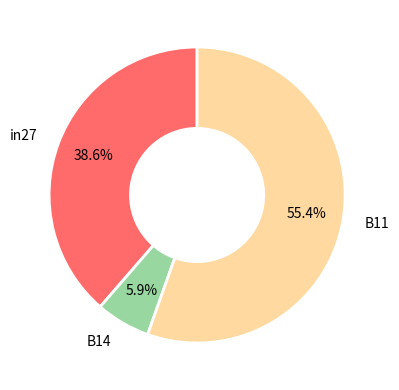

Does any single category account for the majority?

Yes